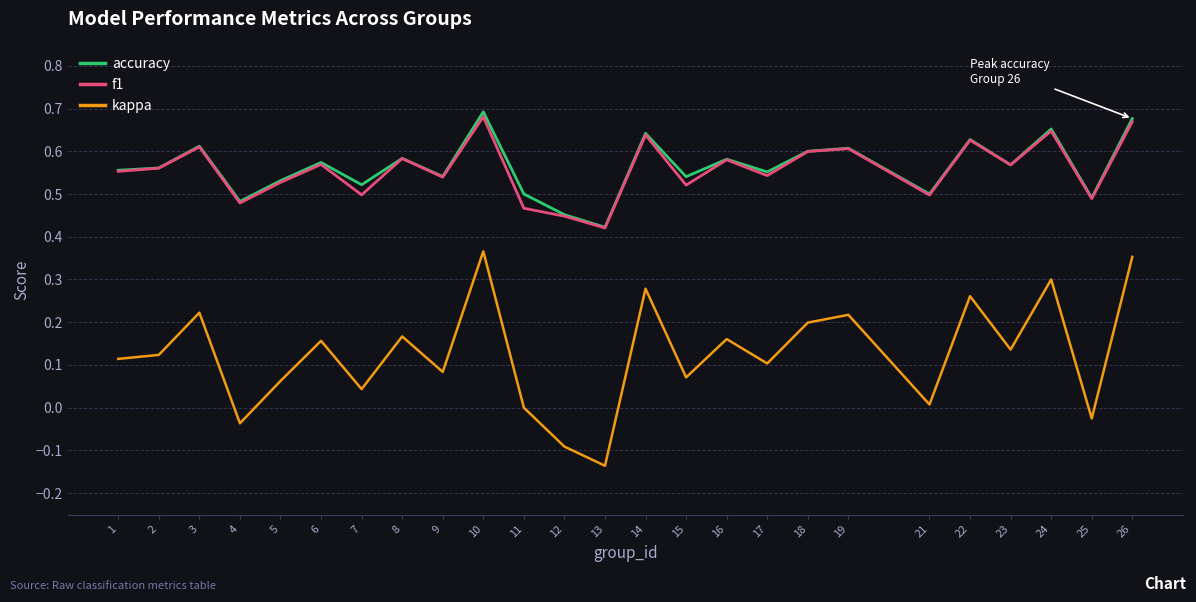

Count the accuracy values in the range 0 to 1.

25